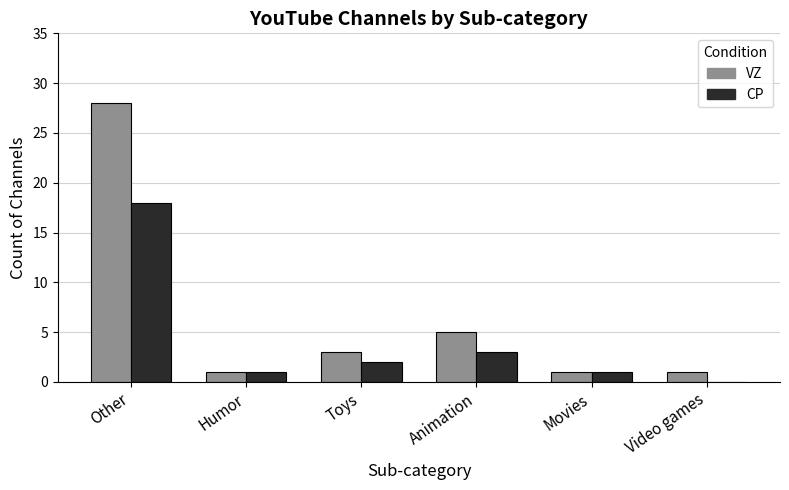

Are the bars horizontal?

No